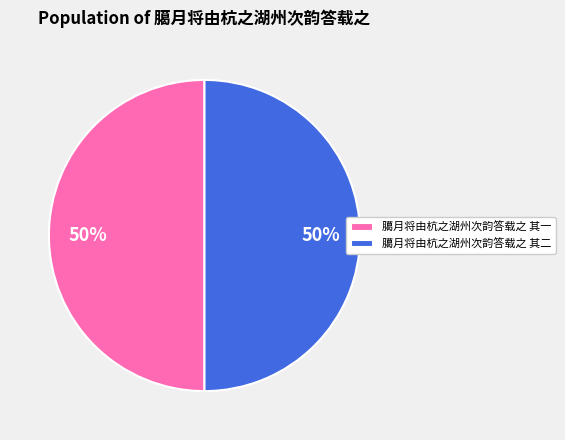

The 臈月将由杭之湖州次韵答载之 其一 slice represents 56% of the pie. True or false?

False